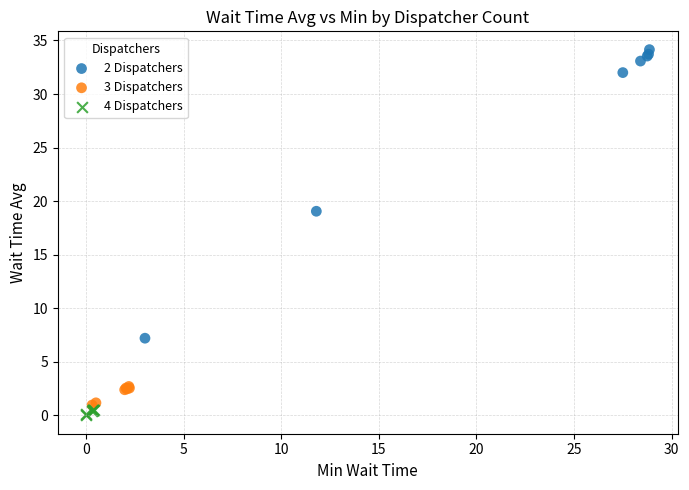

Which series has the largest Y range (max minus min)?

2 Dispatchers